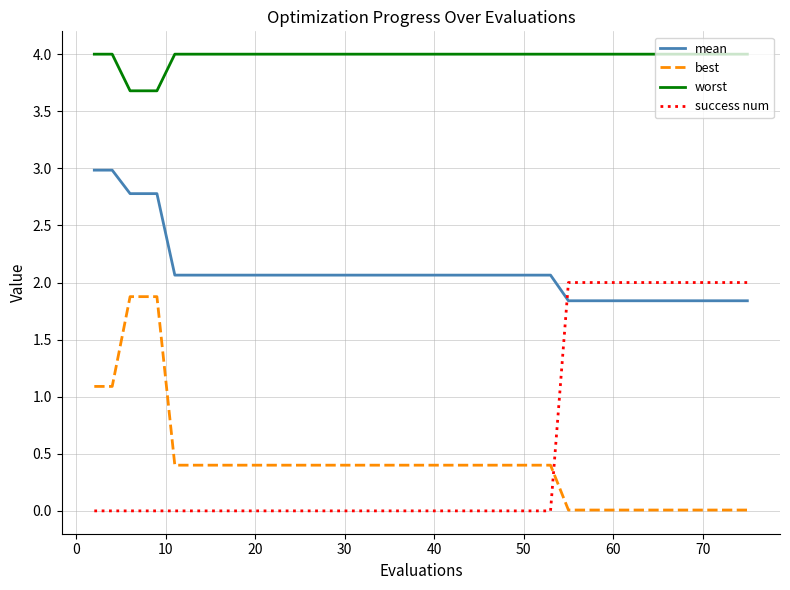

True or false: success num and worst cross at least once.

False